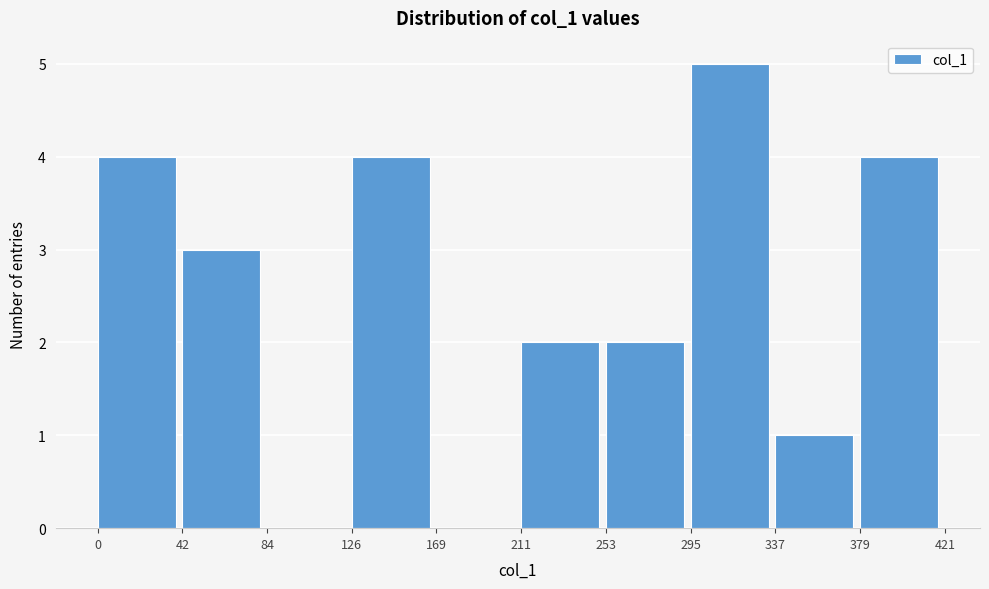

How tall is the bar that spans 379 to 421 on the x-axis? The values are not printed on the chart, so give them approximately, as read against the axis.

4